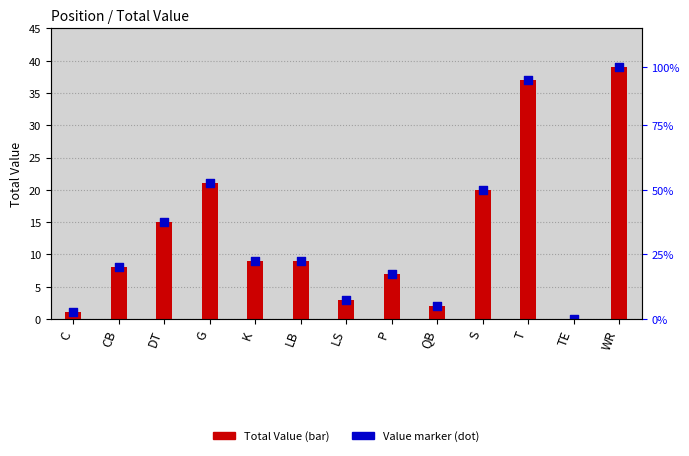

Which series reaches the maximum Y coordinate?

Total Value